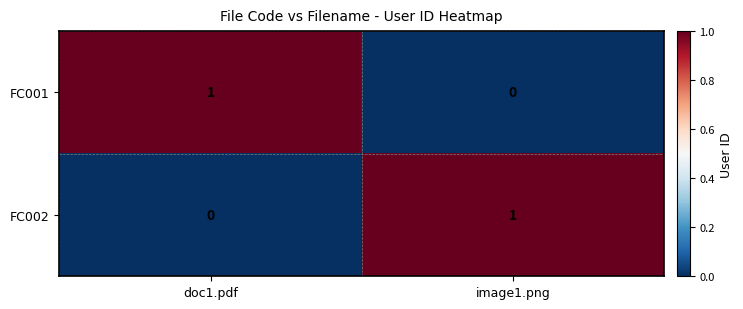

Reading left to right, what are all the values shown in this chart?

FC001: 1	0
FC002: 0	1